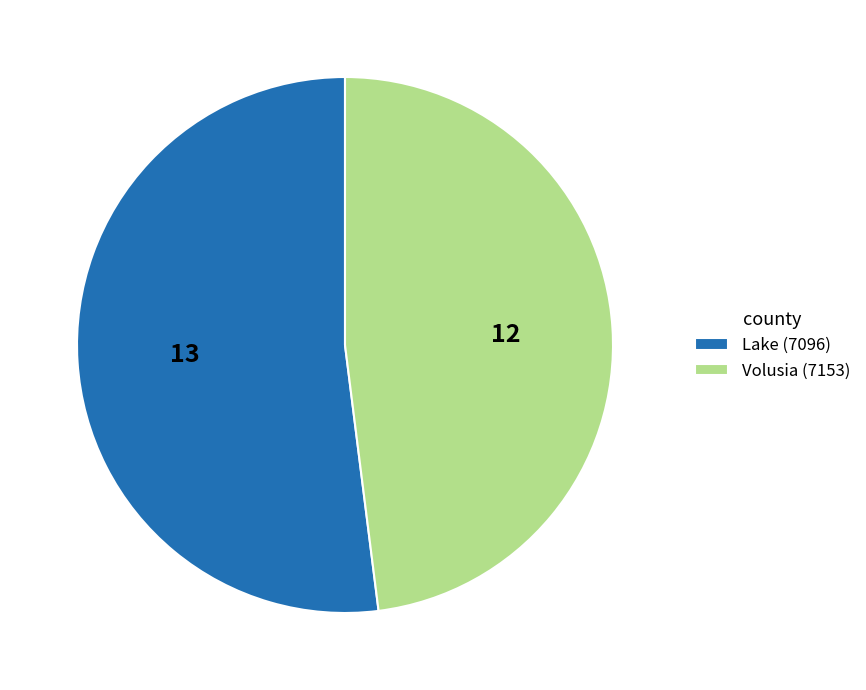

What is the largest slice in the pie chart?

Lake (7096)